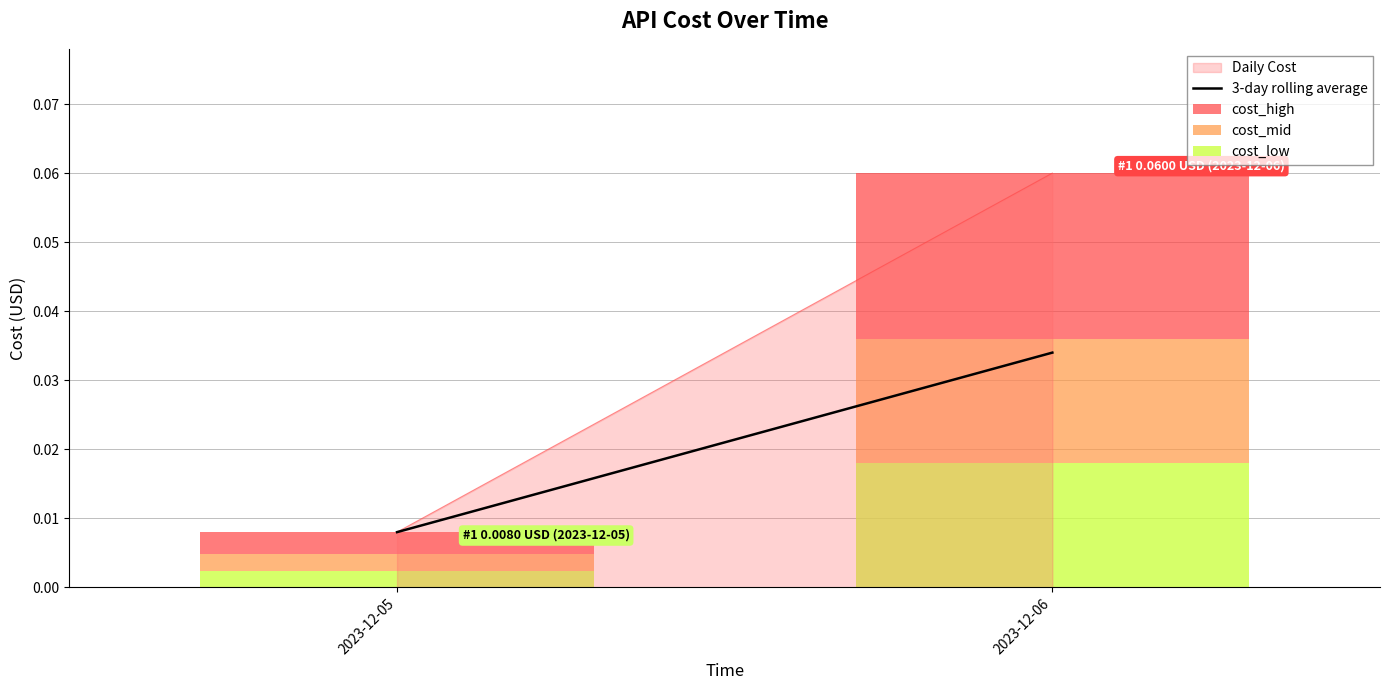

Are the bars horizontal?

No